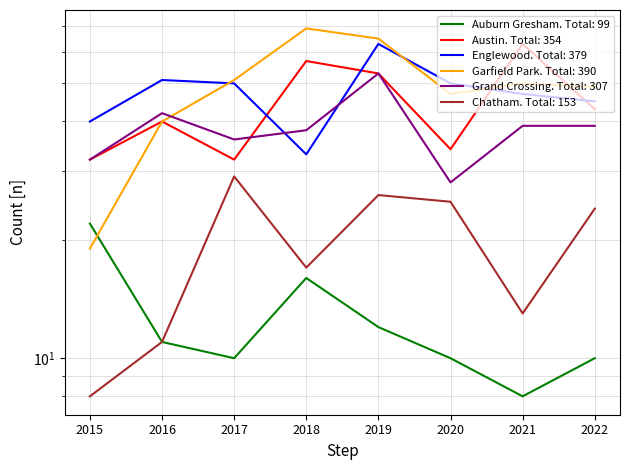

The value of Austin at 2017 is 7. True or false?

False